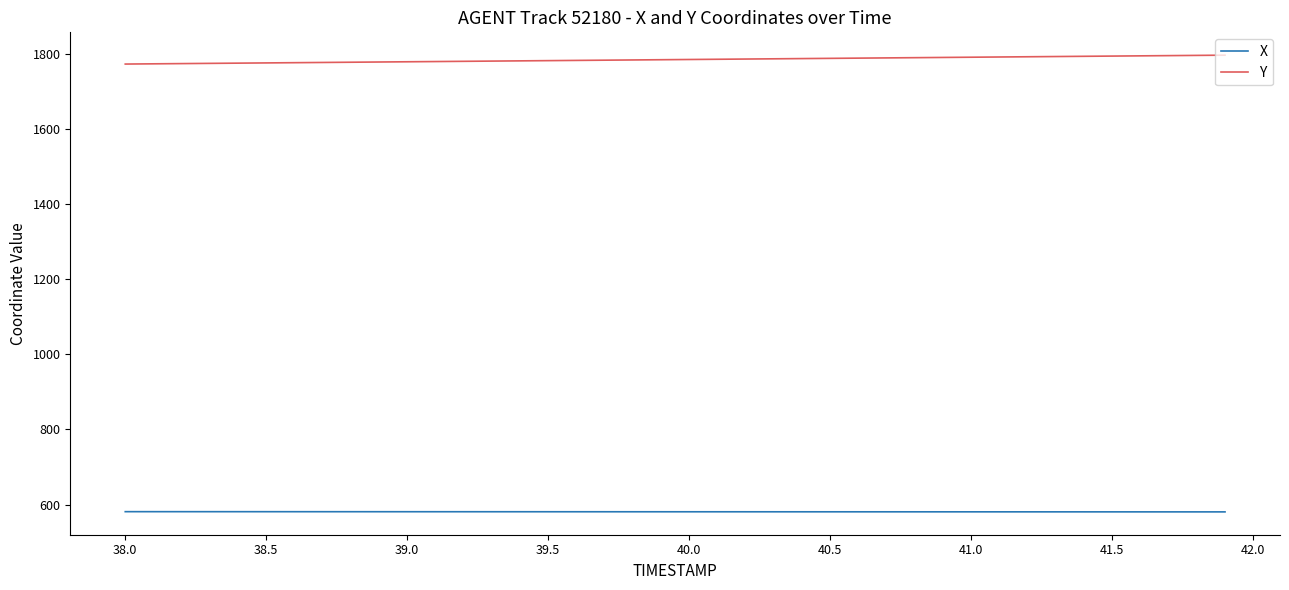

What is the difference between the maximum and minimum values in the Y series?

23.7